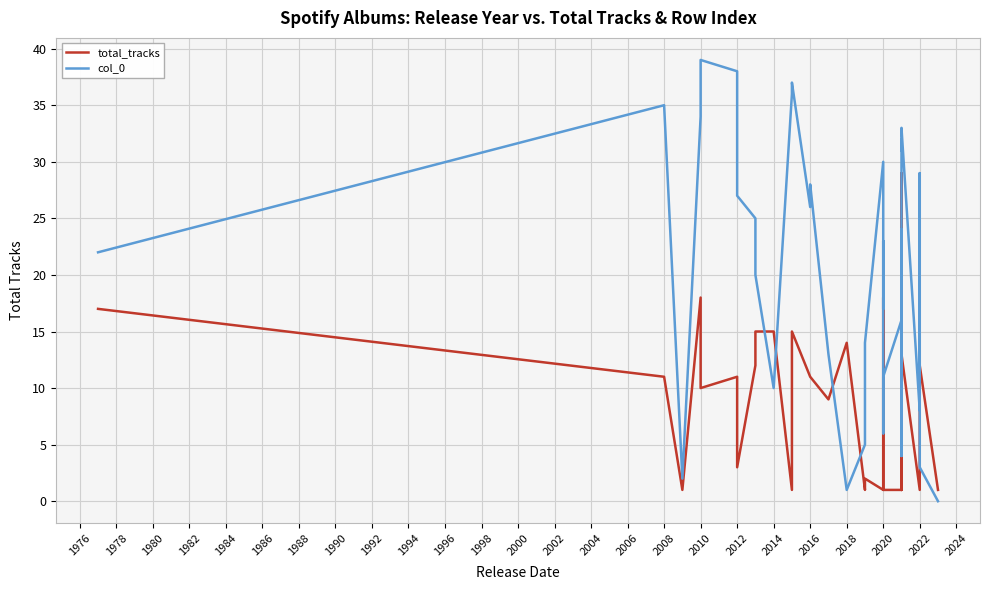

How many positive values does the col_0 series have?

39